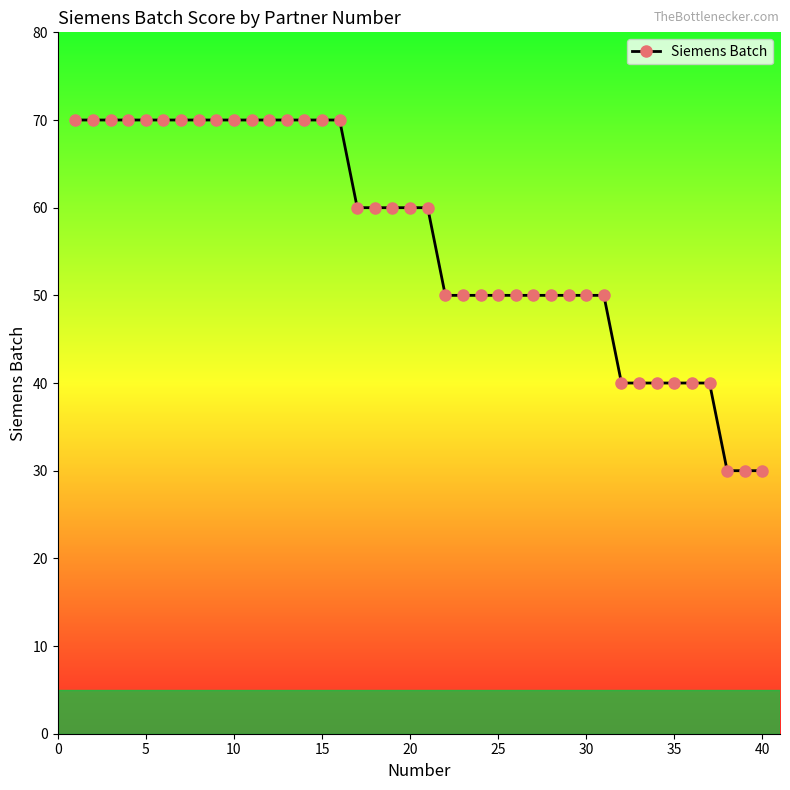

What is the greatest value displayed?

70